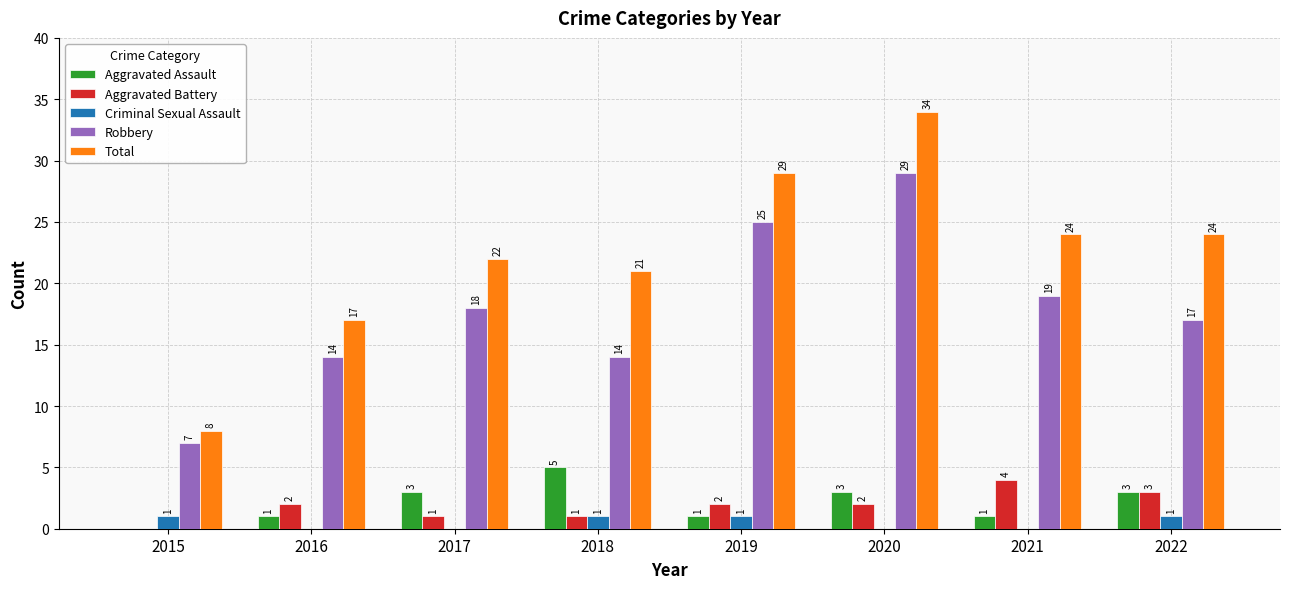

How many data points does each series have?

8